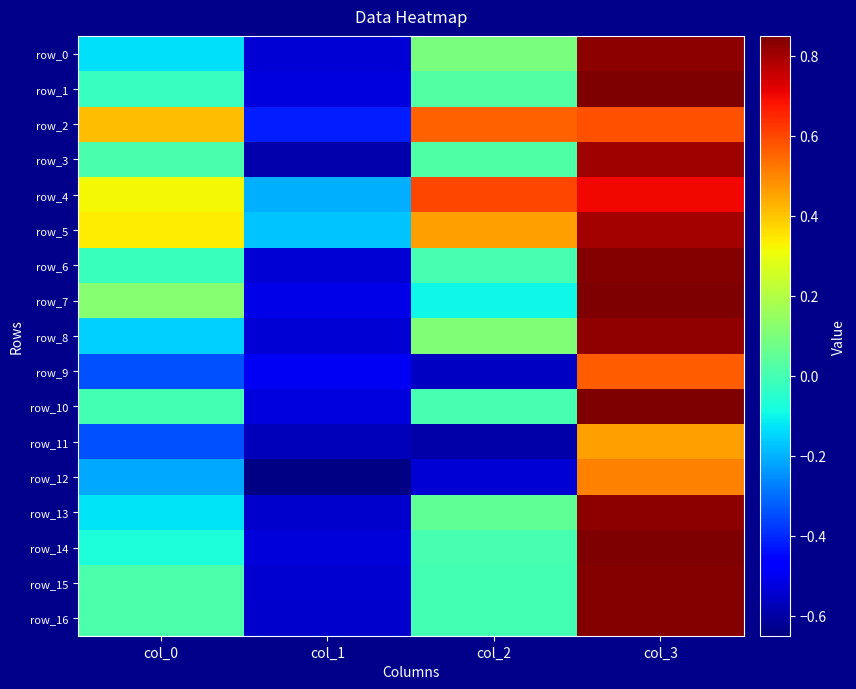

What is the average value of the row_16 series?

0.1